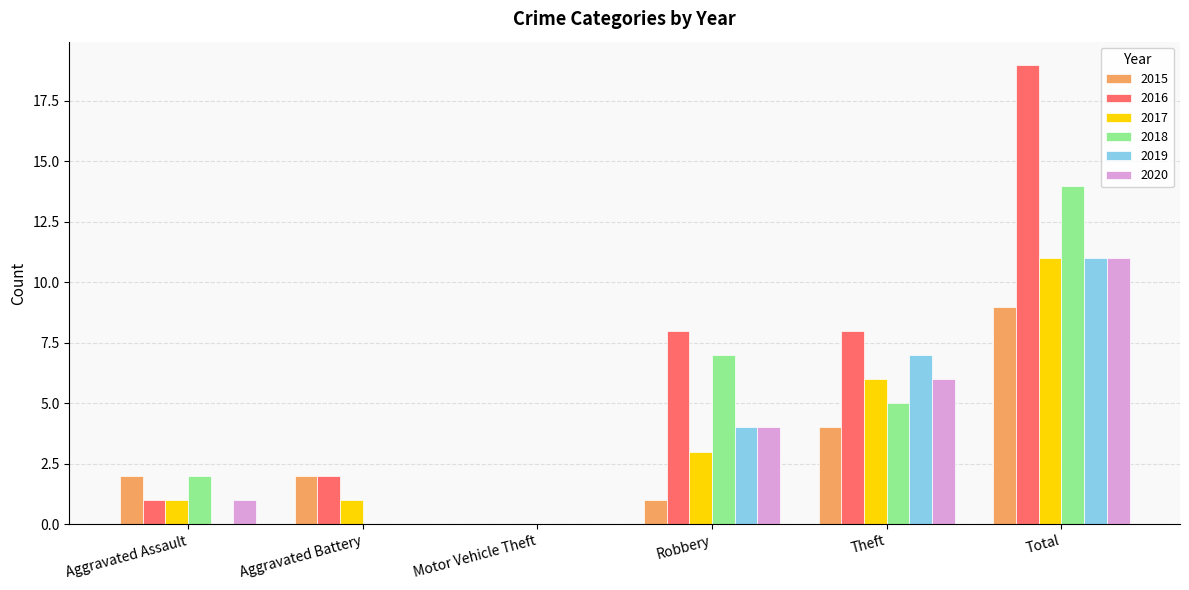

What is the sum of the 2018 values at Robbery and Aggravated Assault?

9